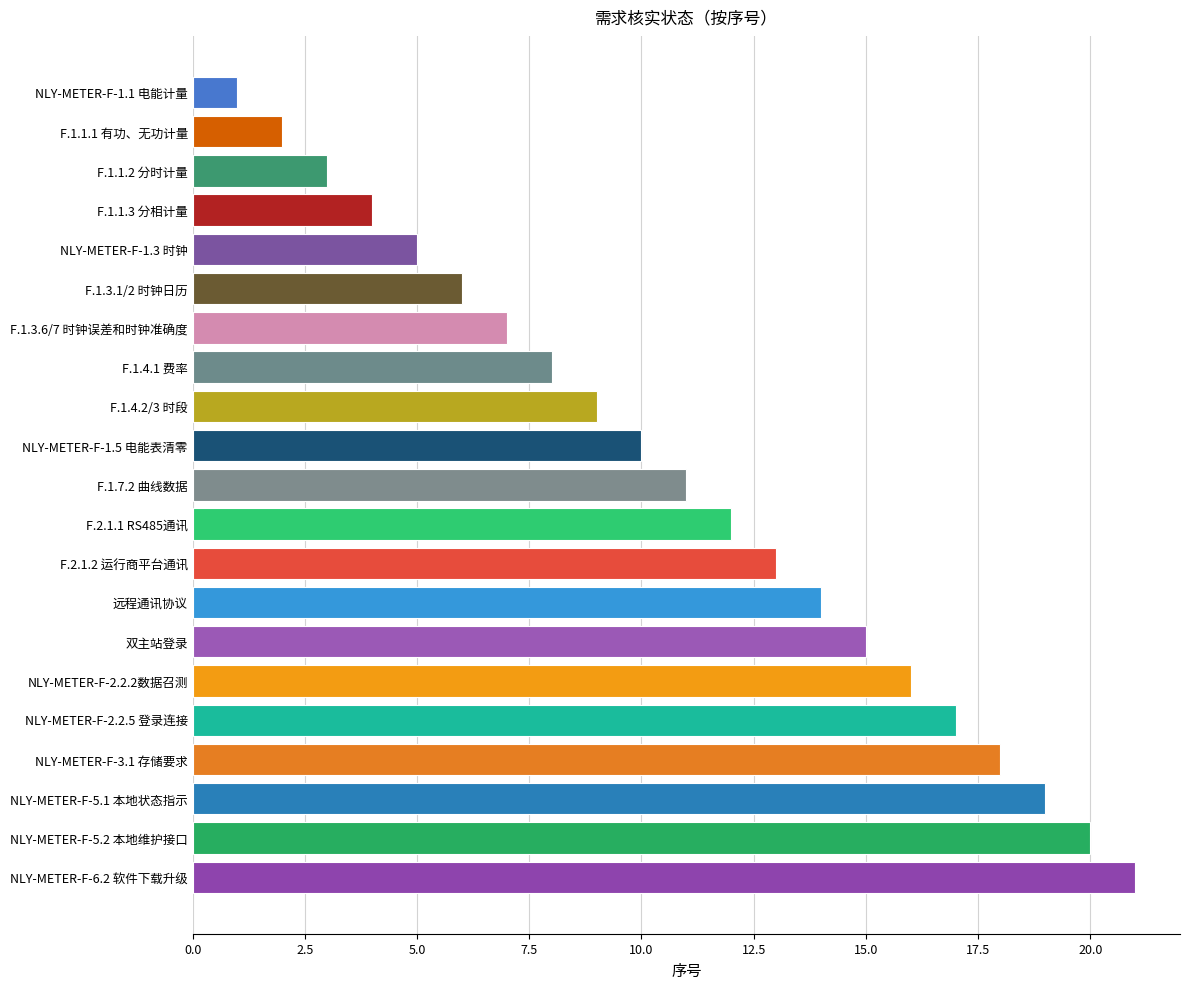

What is the label of the 14th bar from the top?

远程通讯协议